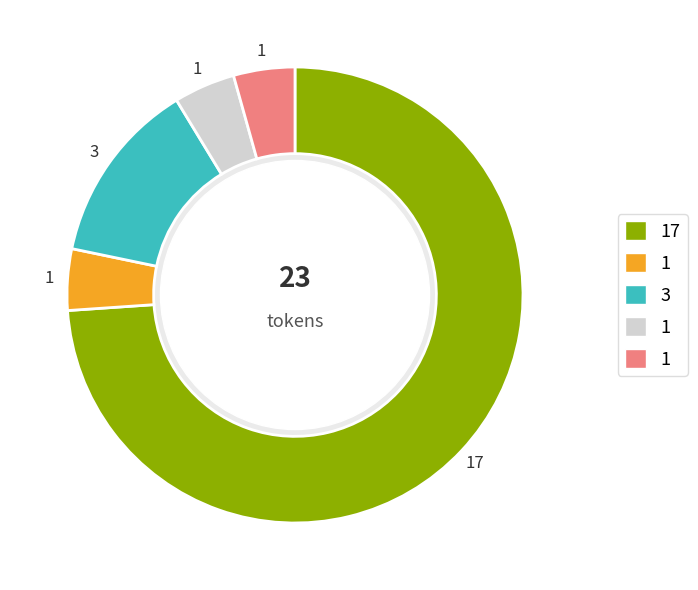

Is there any slice that represents more than half of the pie?

Yes